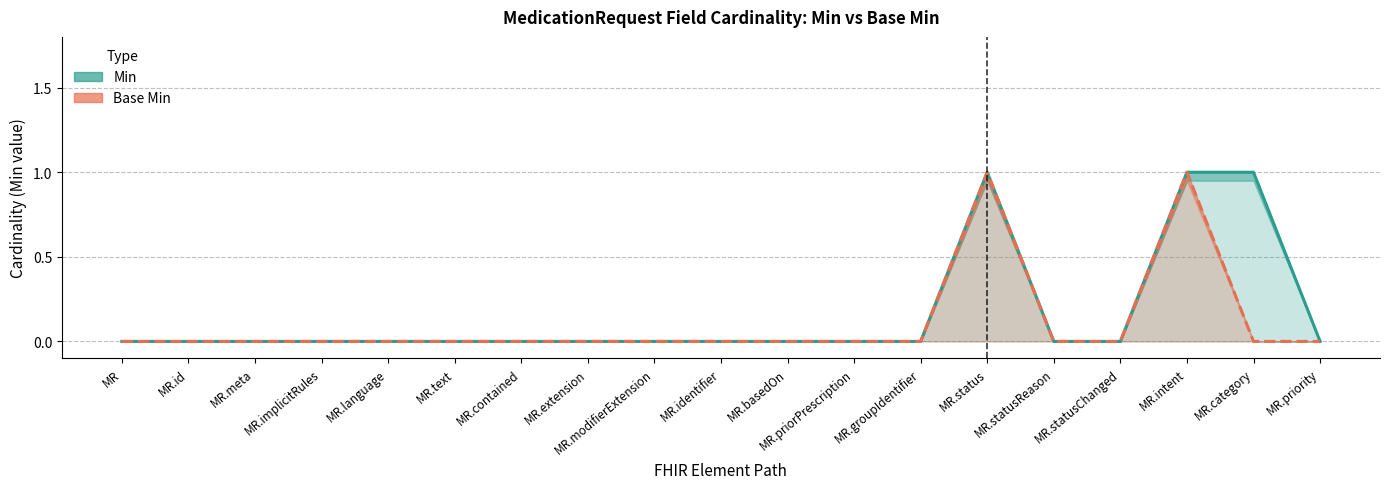

What is the label of the 10th point from the right?

MR.identifier